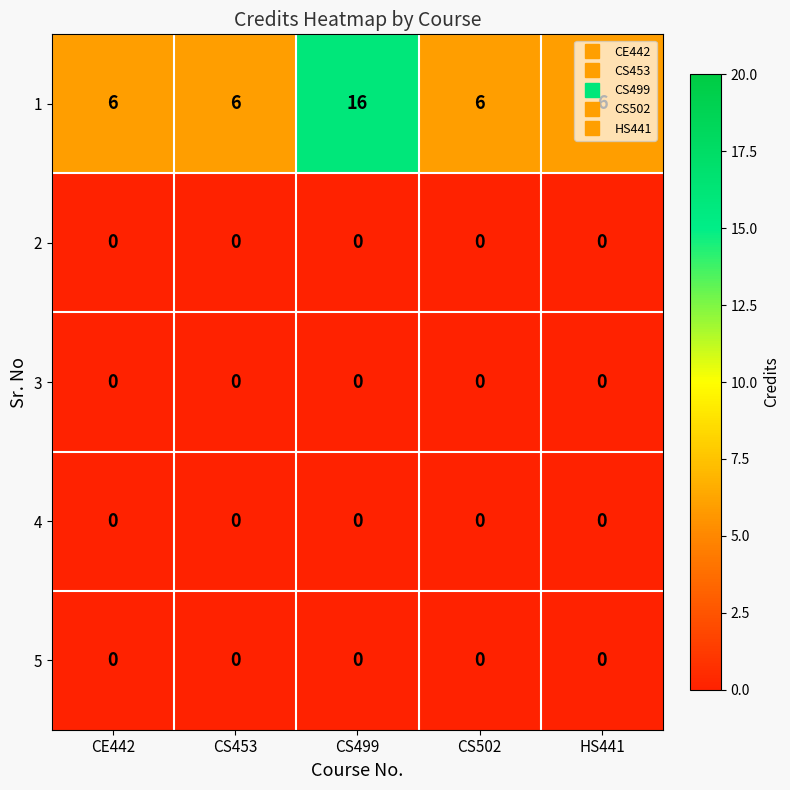

What is the total value across all series at CE442?

6